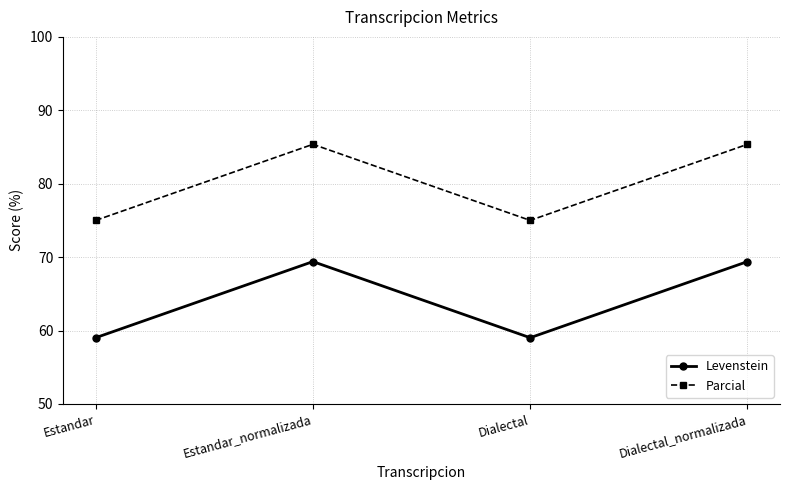

What is the smallest value displayed?

59.0